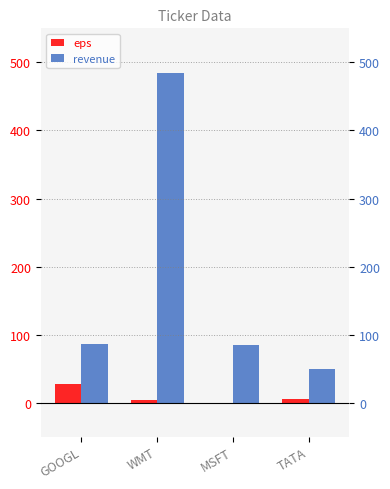

At which category is the sum across all series the highest?

WMT